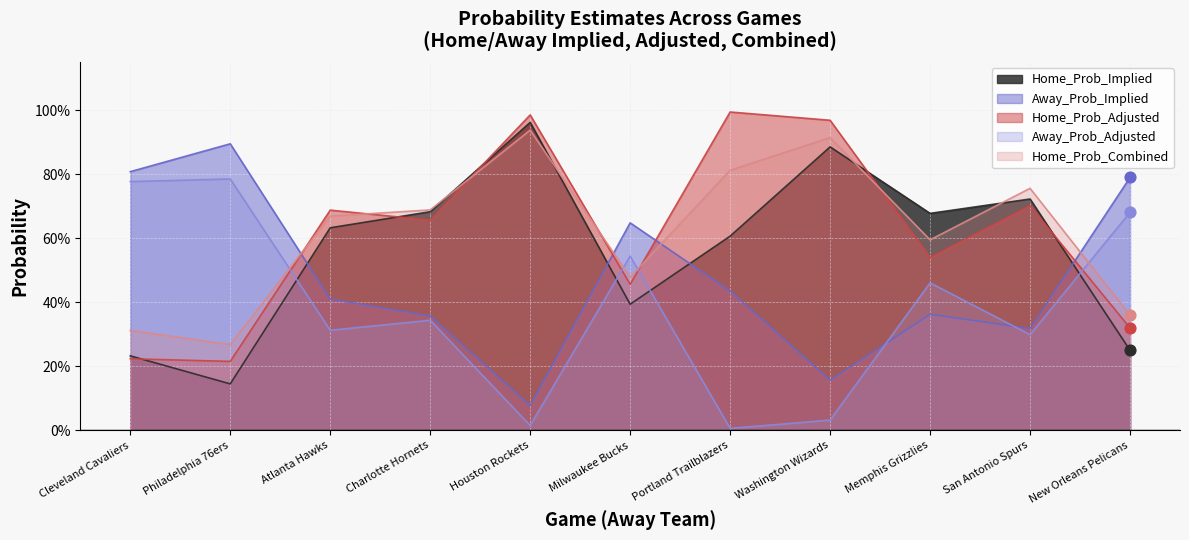

What is the total value across all series at Washington Wizards?

3.0